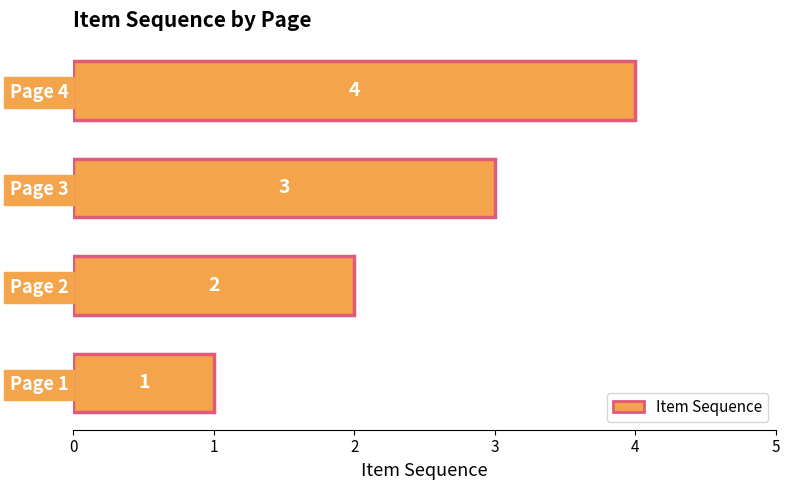

The value at Page 4 is 4. True or false?

True